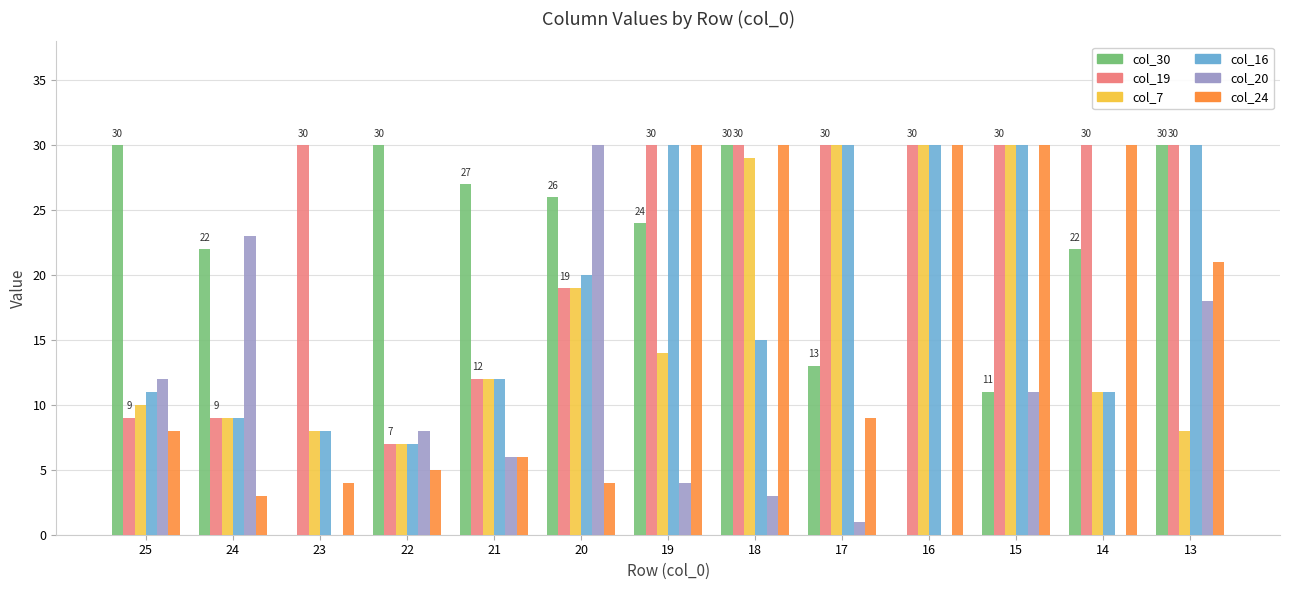

At which category is the sum across all series the highest?

15